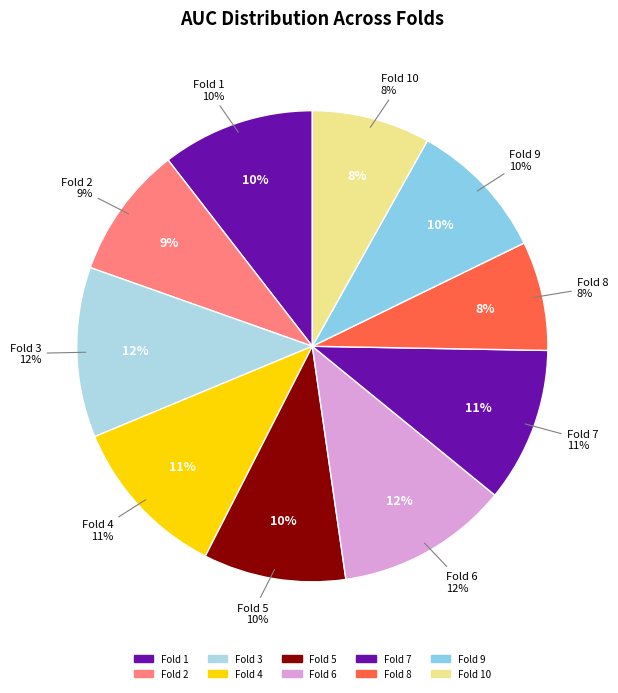

What percentage is the Fold 4 slice, to the nearest percent?

11%